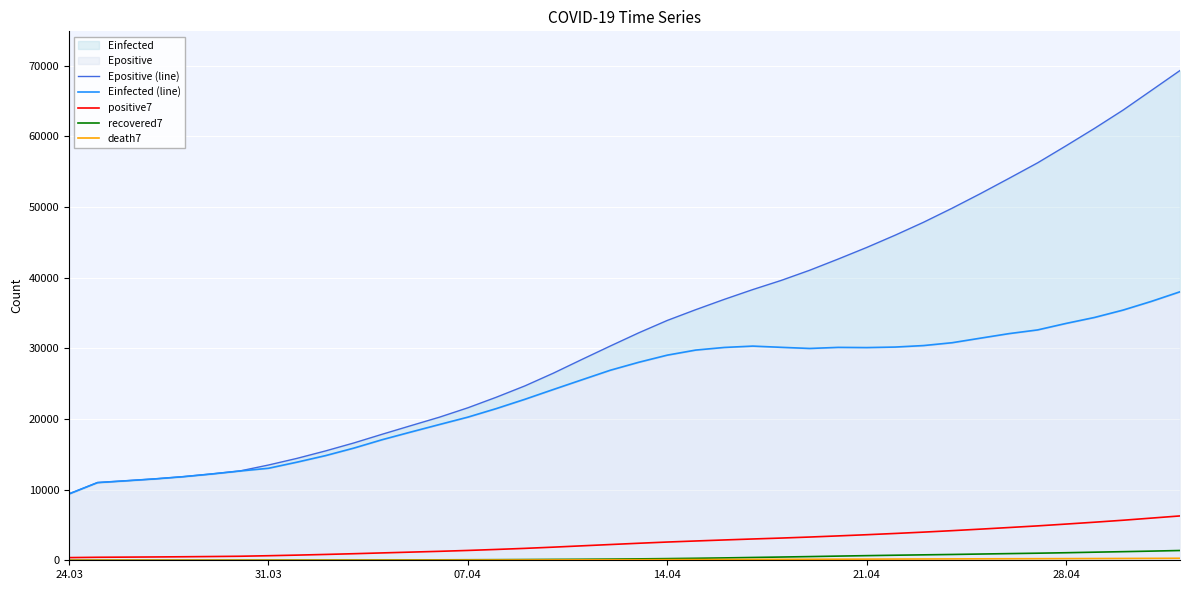

What is the maximum value for positive7?

6275.7